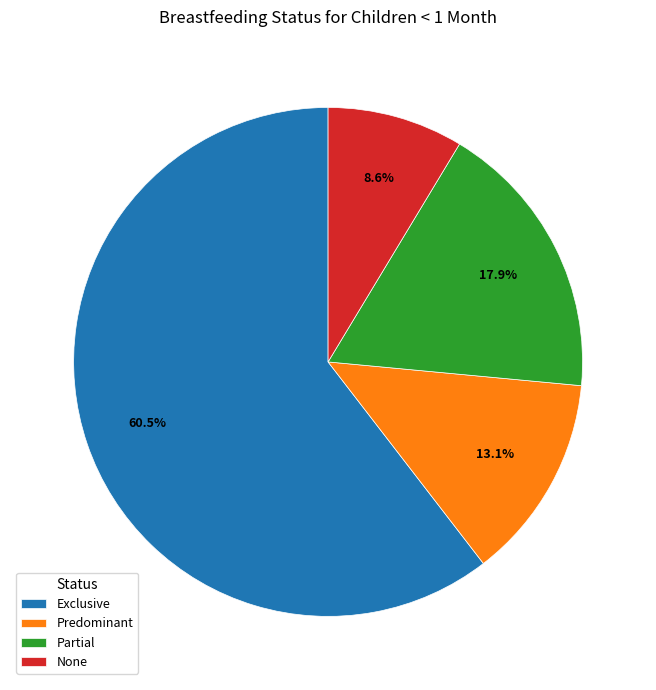

Which slice is the largest?

Exclusive